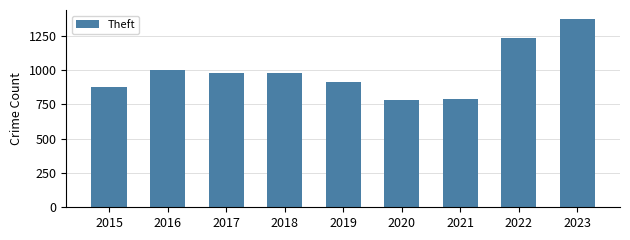

At which category does the chart reach its peak across all series?

2023